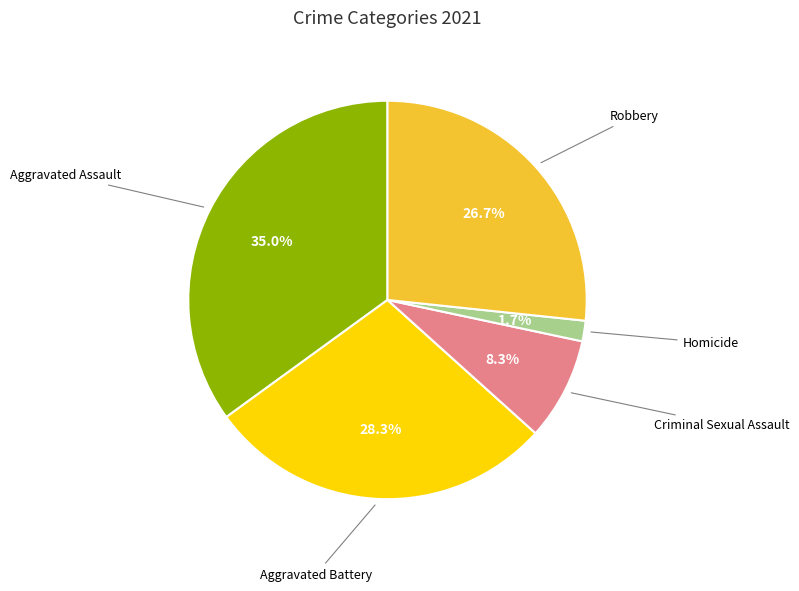

Rank the categories by value from highest to lowest.

Aggravated Assault, Aggravated Battery, Robbery, Criminal Sexual Assault, Homicide